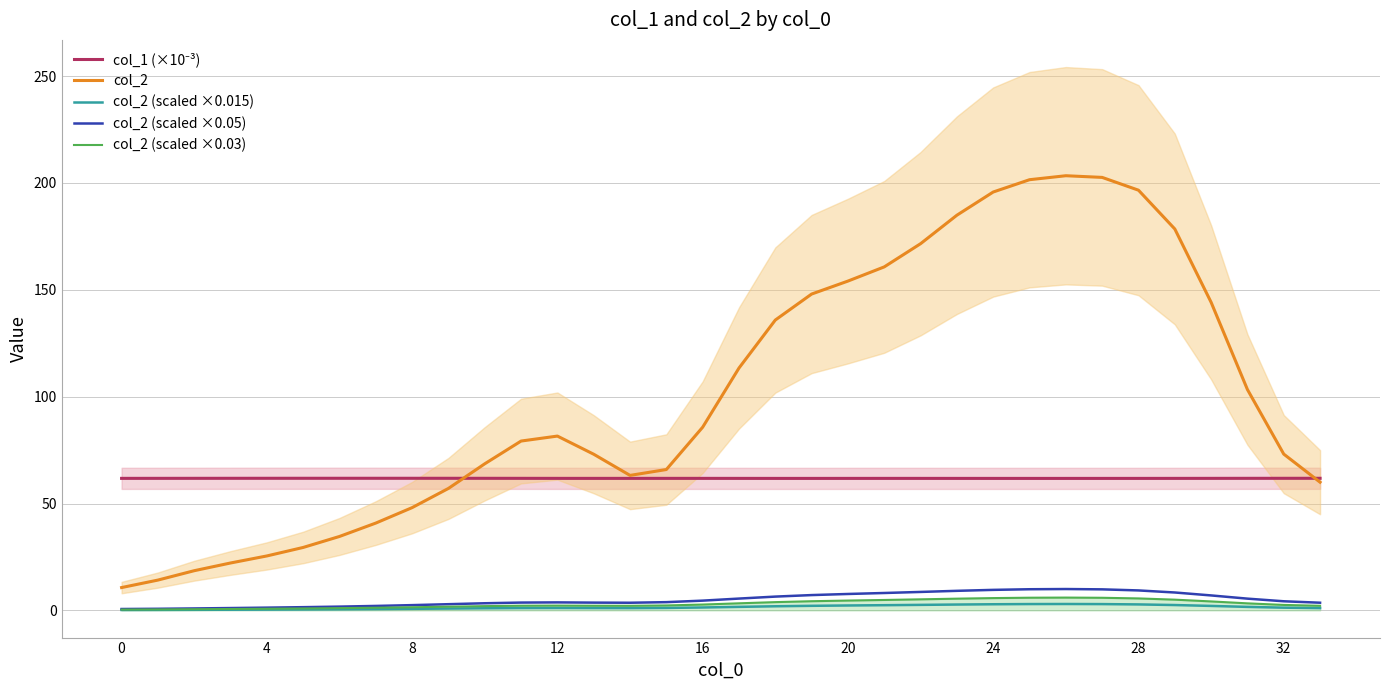

What are all the series names shown in the legend?

col_1 (×10⁻³), col_2, col_2 (scaled ×0.015), col_2 (scaled ×0.05), col_2 (scaled ×0.03)